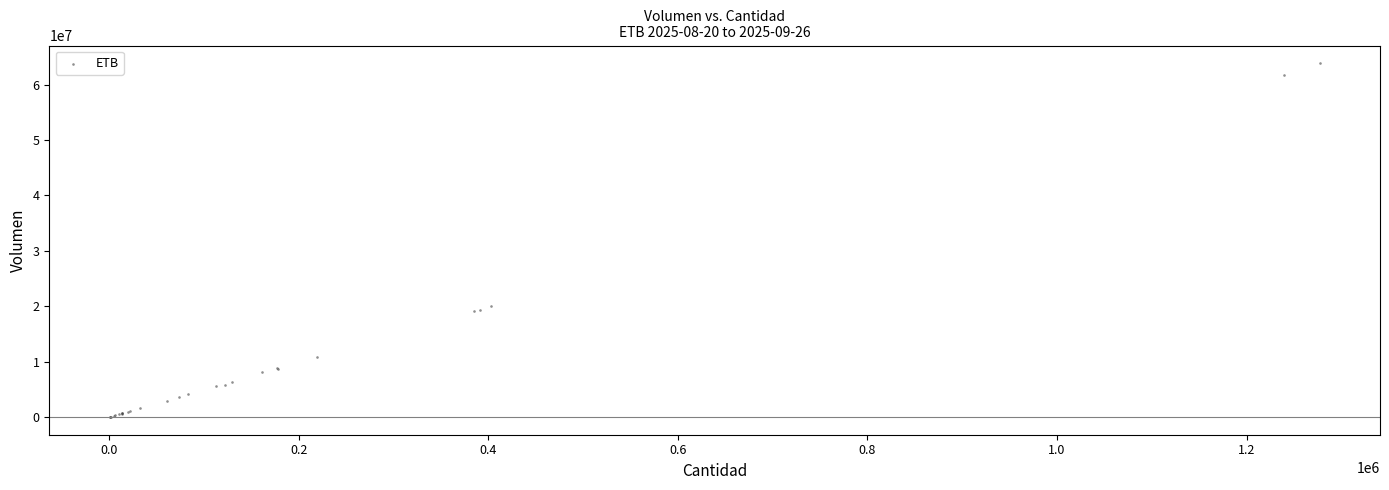

What Y value in the scatter plot is closest to 31935421?

20095752